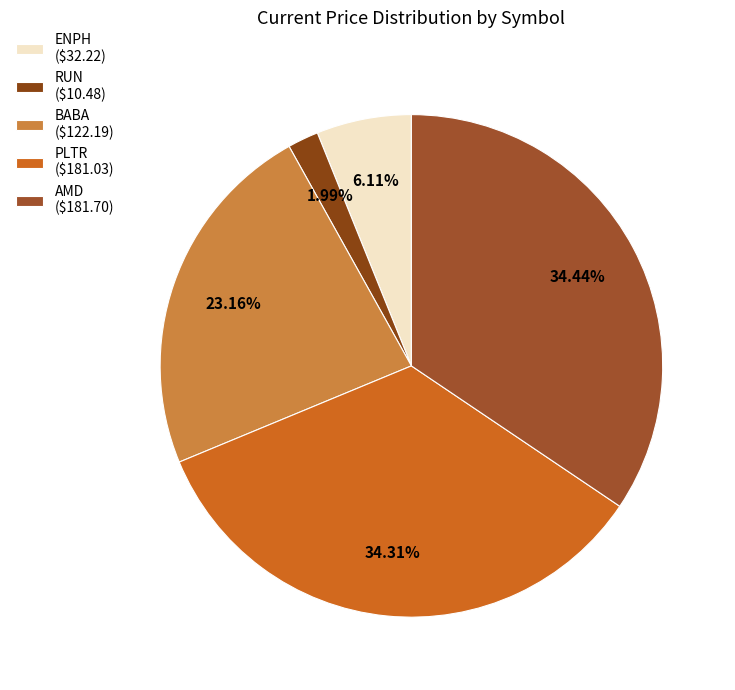

To the nearest percent, what is the difference between the RUN and ENPH slice percentages?

4%